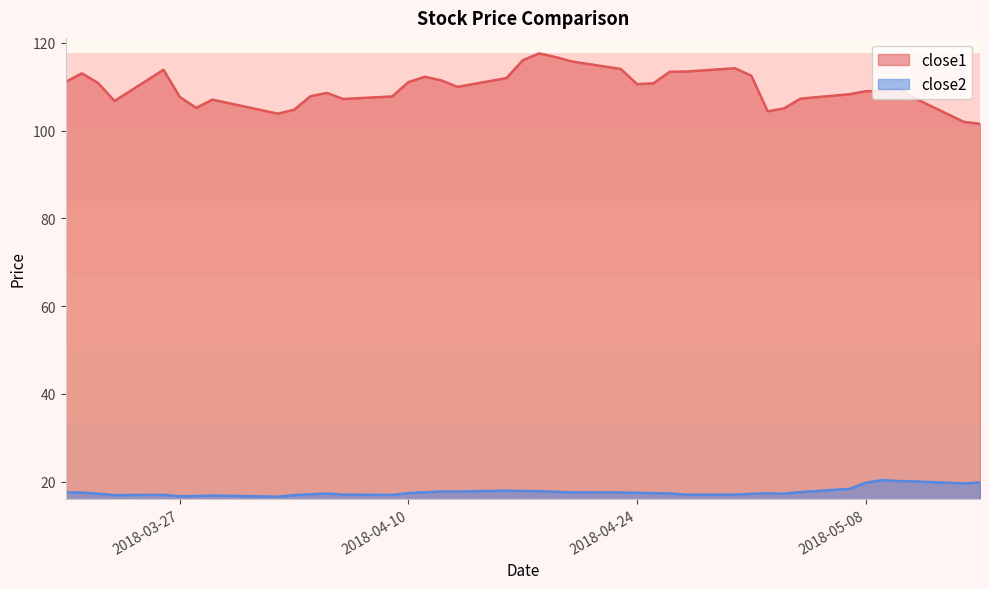

How many values in the close2 series exceed 17?

32